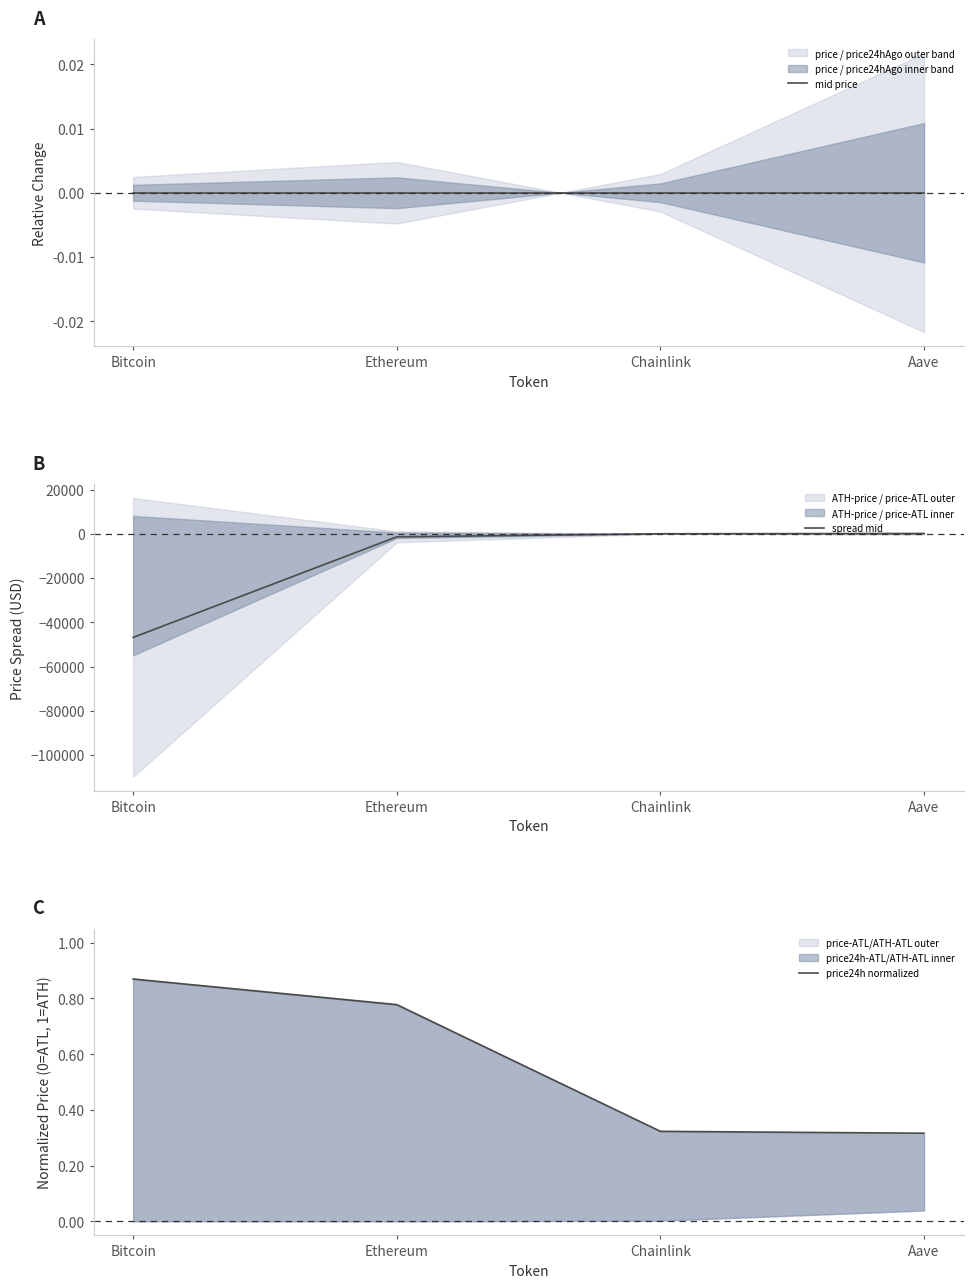

What is the smallest value displayed?

-46847.1